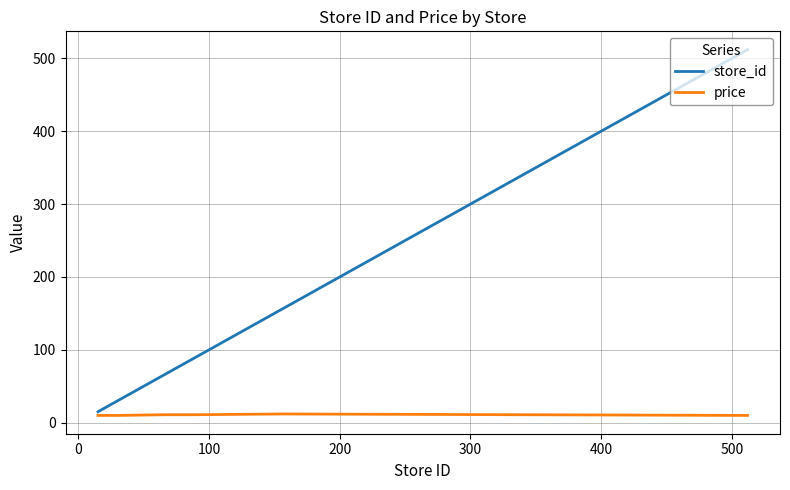

List the series in order of their peak value, highest first.

store_id, price